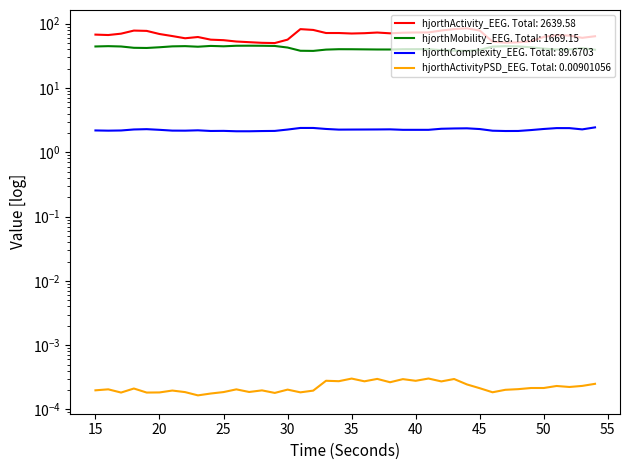

What is the sum of the hjorthActivity_EEG values at 17 and 21?

133.8